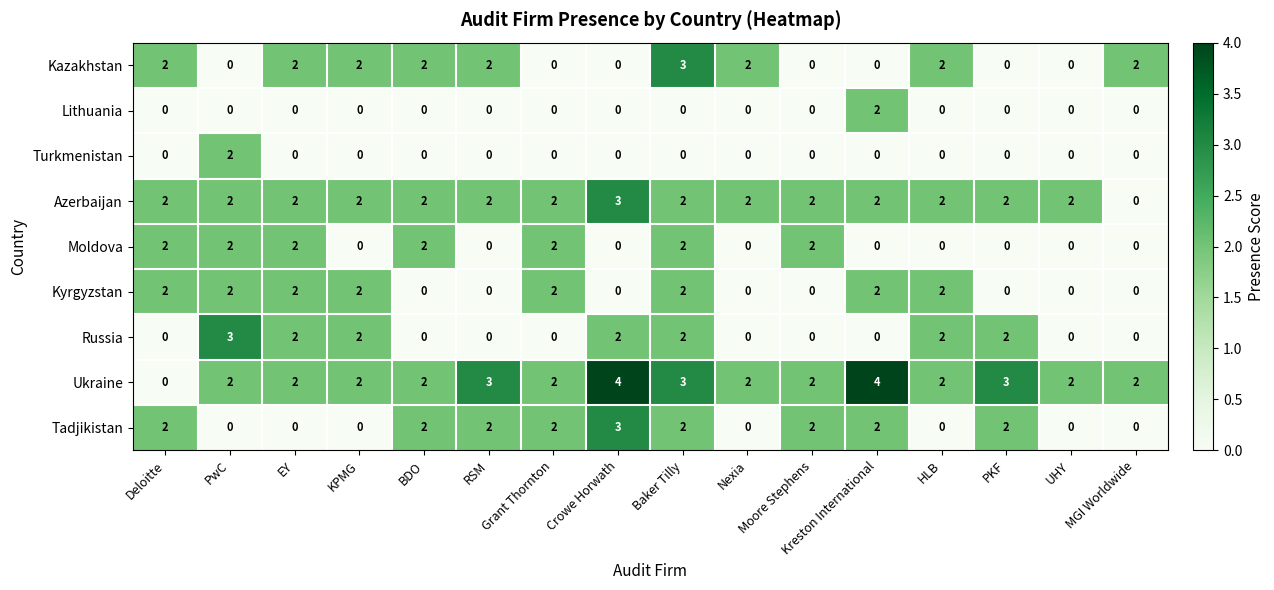

How many Azerbaijan values are between 2 and 3?

15